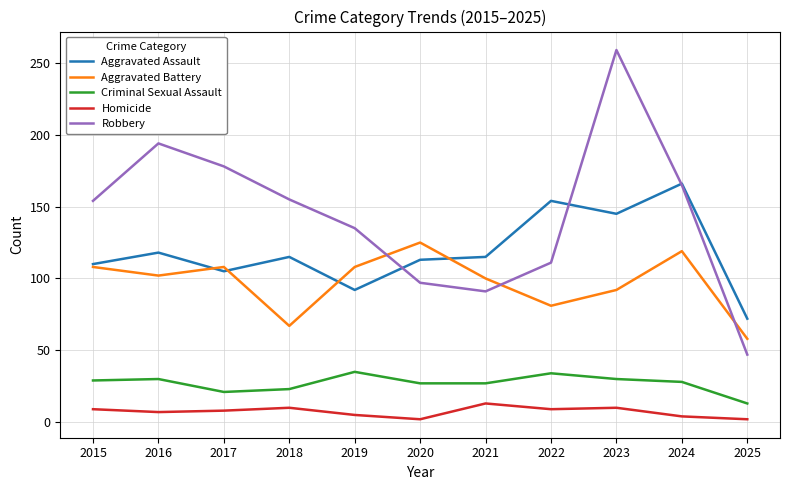

What is the minimum value shown in the chart?

2